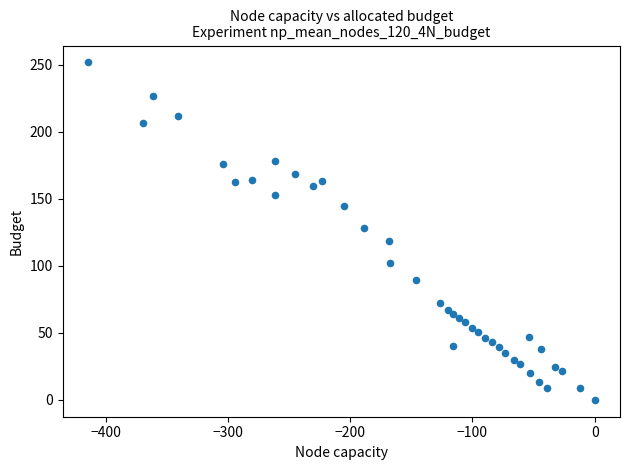

What is the range of X values (max minus min)?

414.7